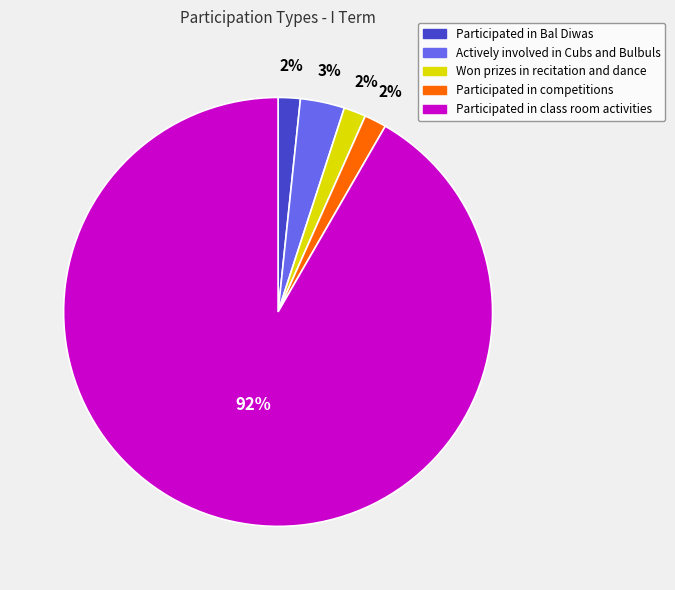

What is the ratio of the value at Won prizes in recitation and dance to the value at Participated in competitions?

1.0